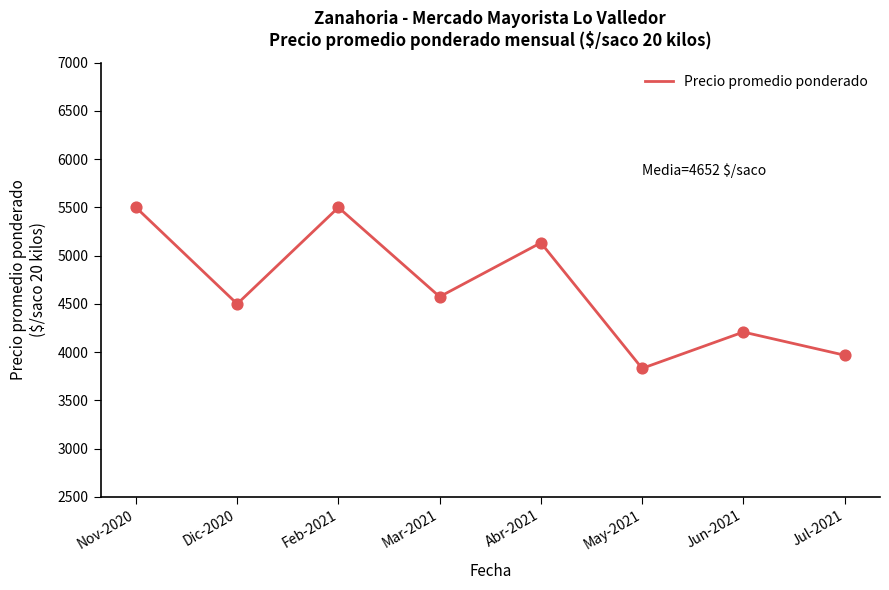

What is the change in value from Feb-2021 to Jun-2021?

-1291.6